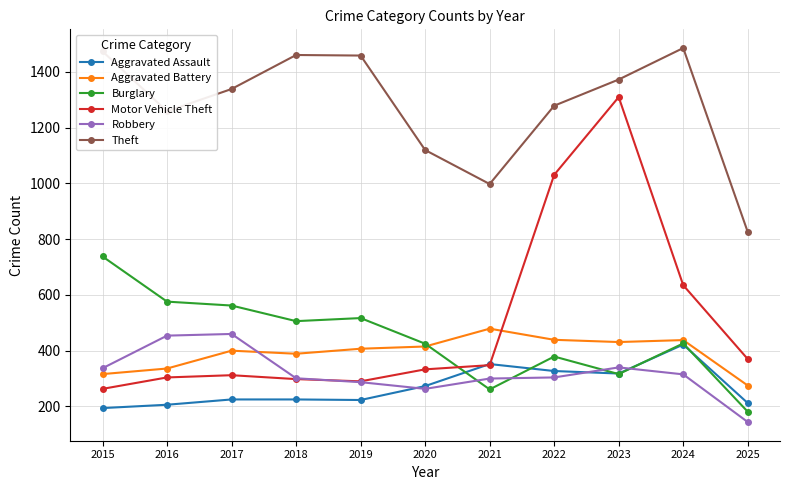

What is the value of the Motor Vehicle Theft point at the 3rd from the left?

312